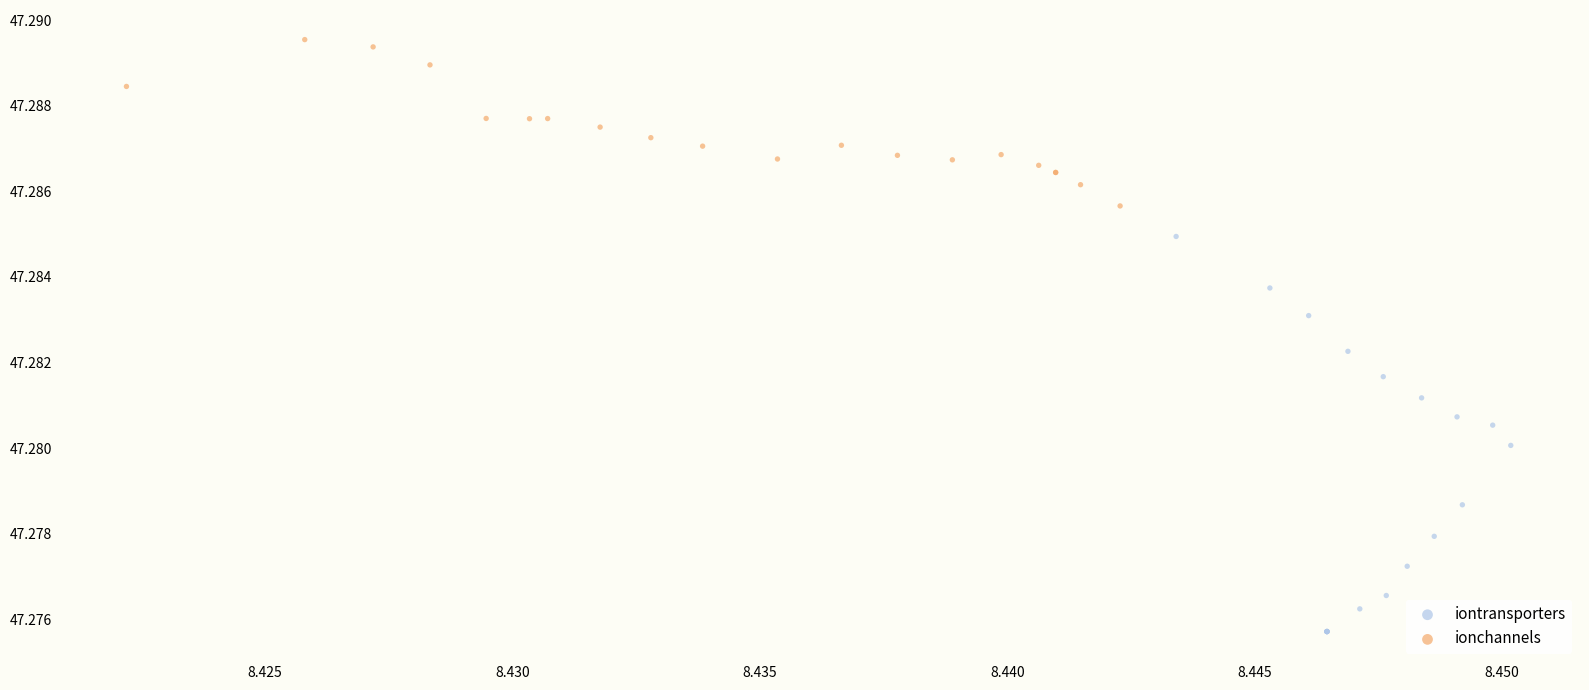

Which series reaches the maximum Y coordinate?

ionchannels